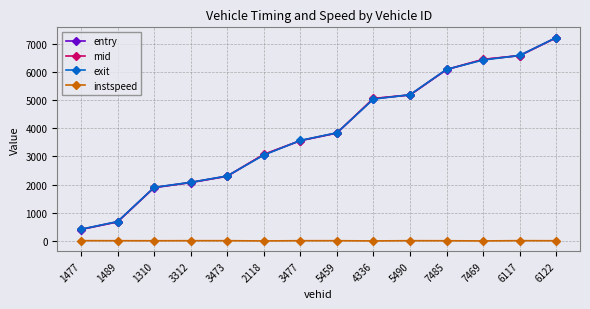

At which label does mid first exceed 3834?

5459